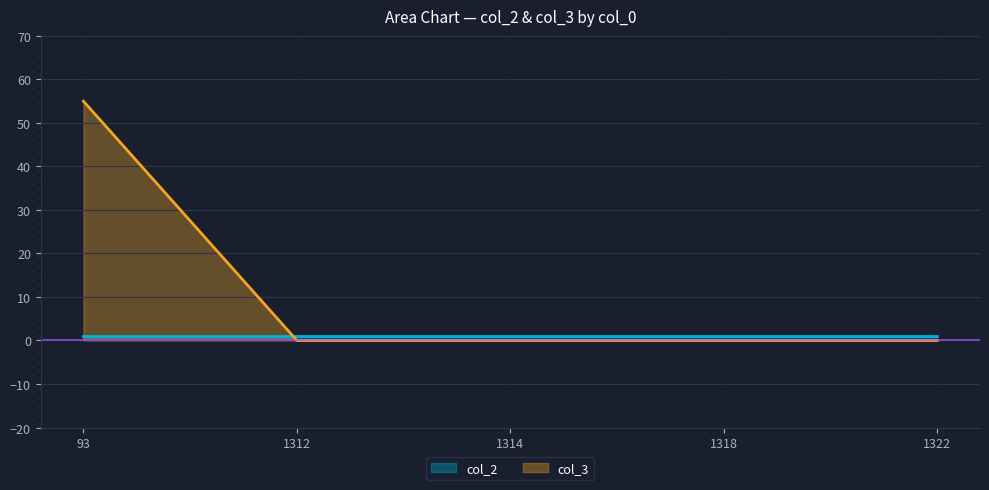

List the labels in order of value, smallest first.

1312, 1314, 1318, 1322, 93